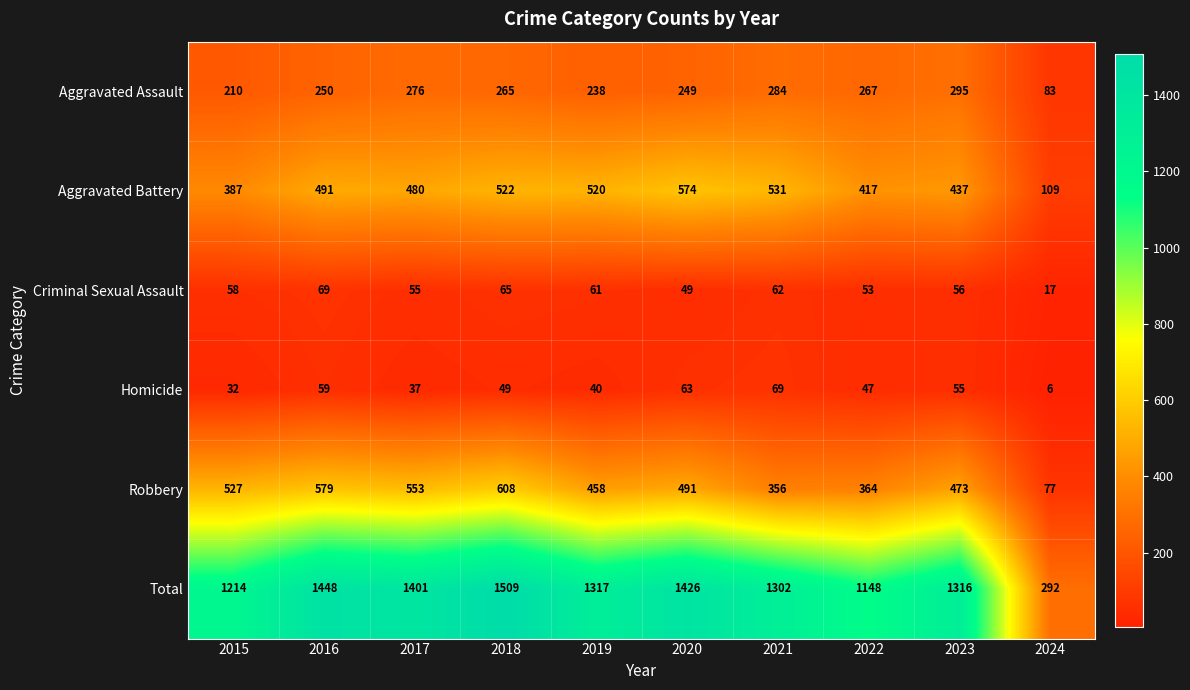

Which series has the largest total across all categories?

Total